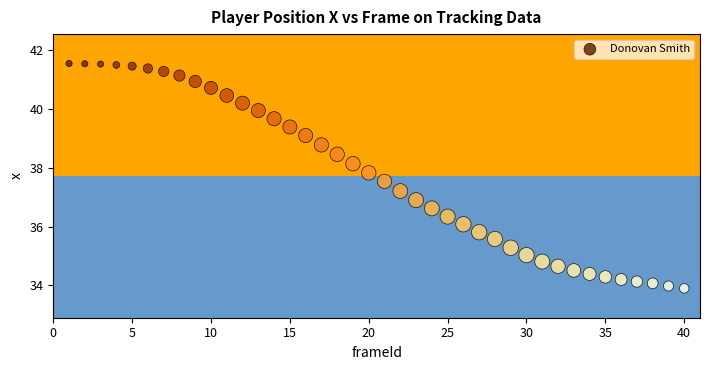

What Y value in the scatter plot is closest to 37?

36.9